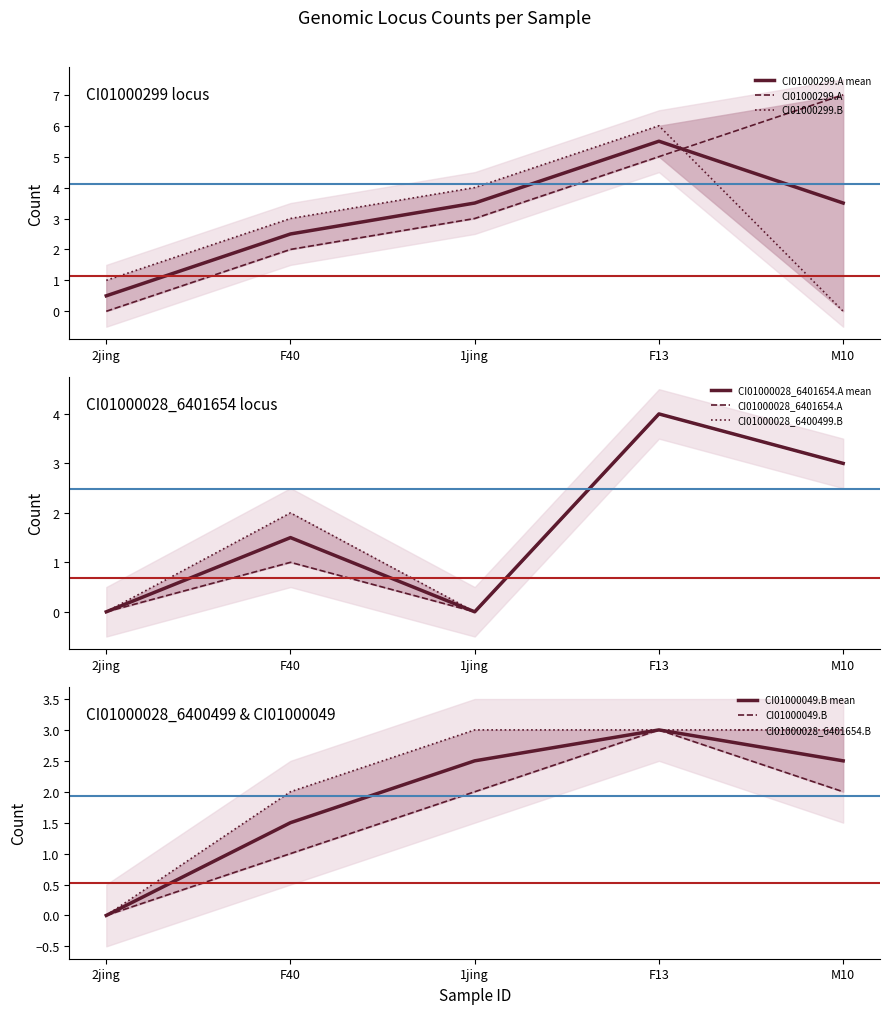

How many categories are shown in the chart?

5